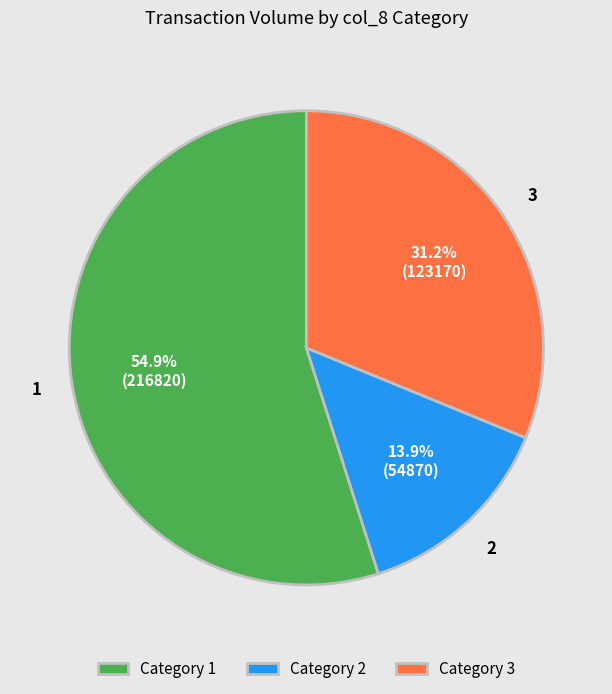

Approximately how many times larger is the value at Category 2 compared to Category 1?

0.3